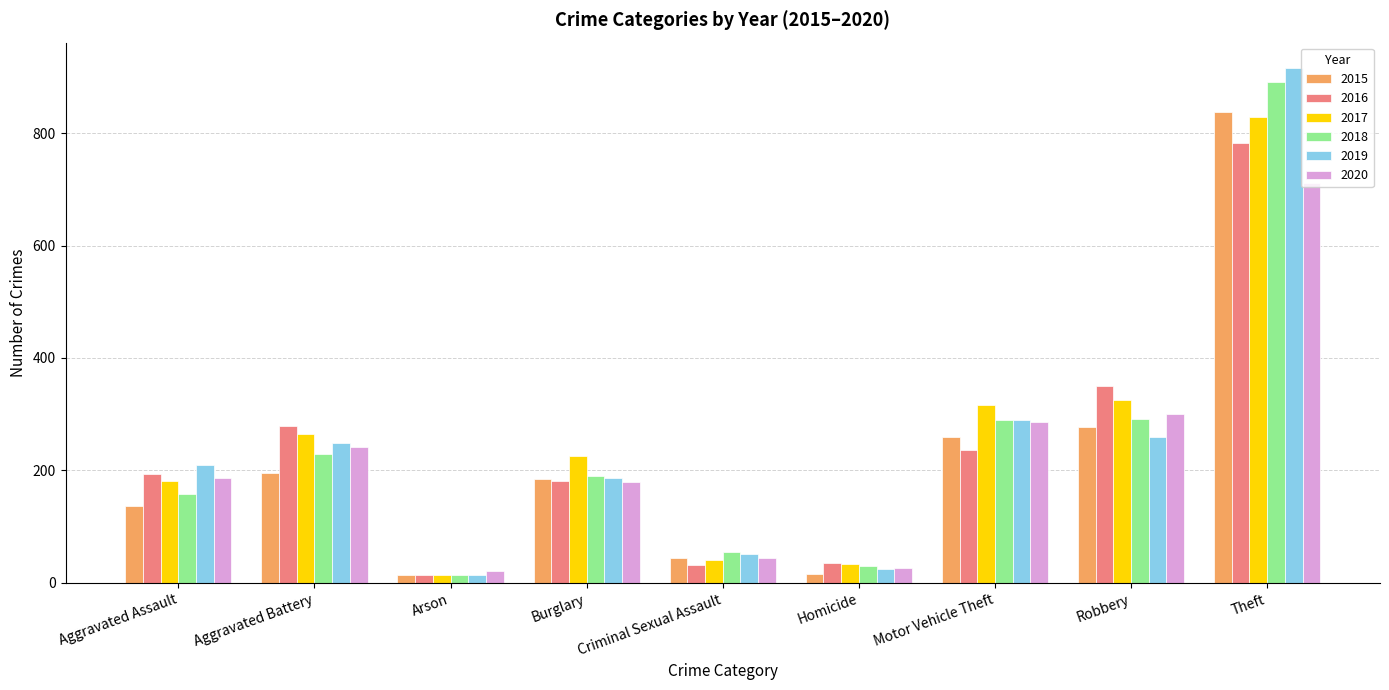

What is the spread (max minus min) of values at Homicide?

20